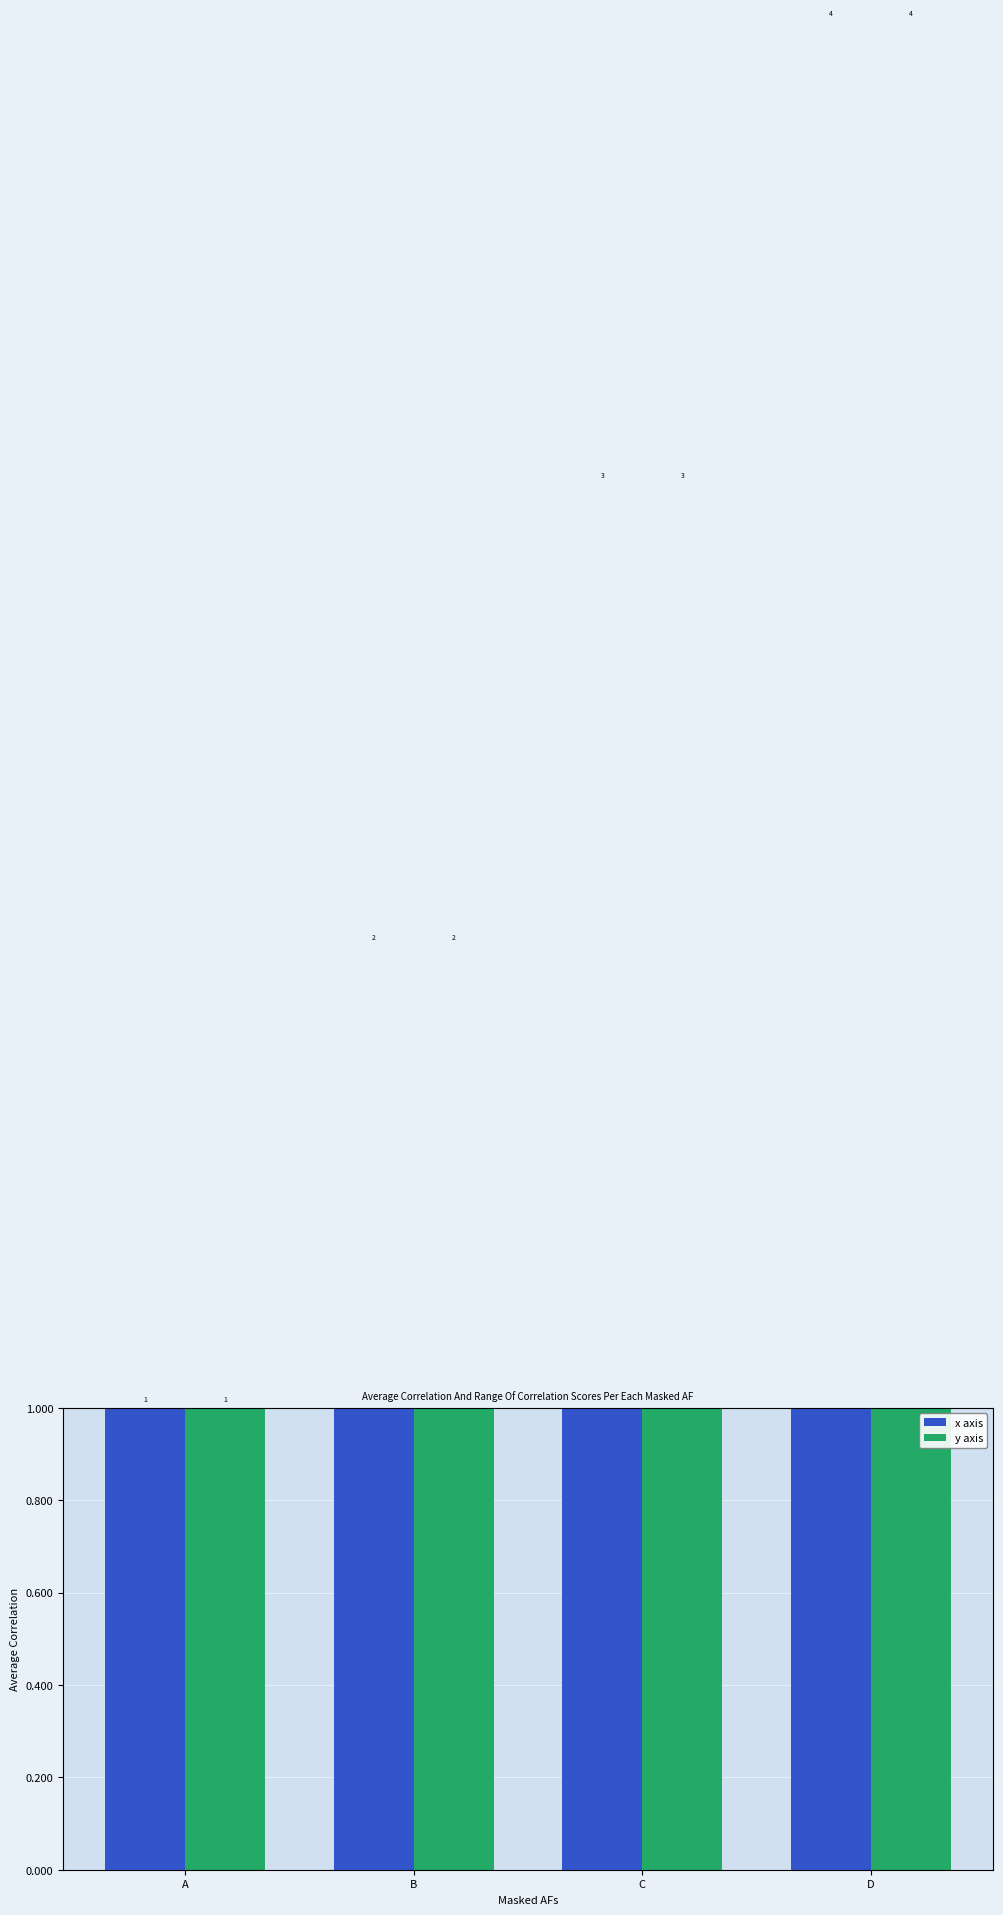

Rank the series by their maximum value, from highest to lowest.

x axis, y axis